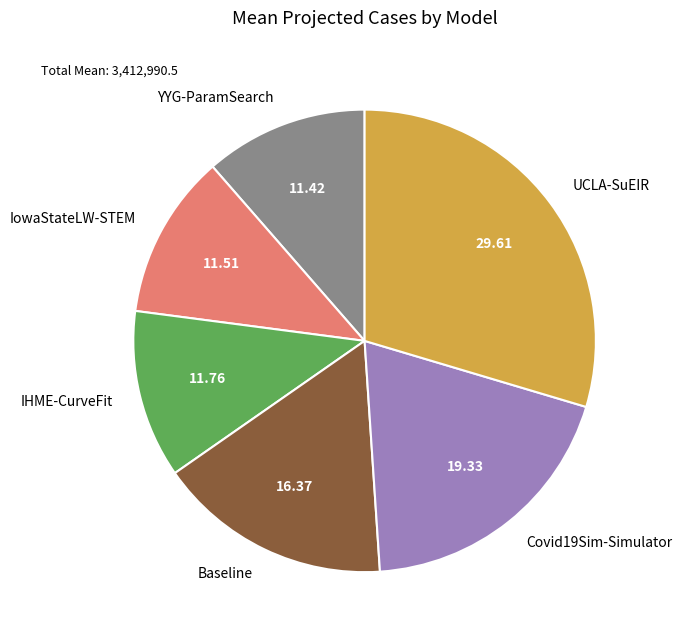

Combined, do IowaStateLW-STEM and UCLA-SuEIR account for over 50%?

No